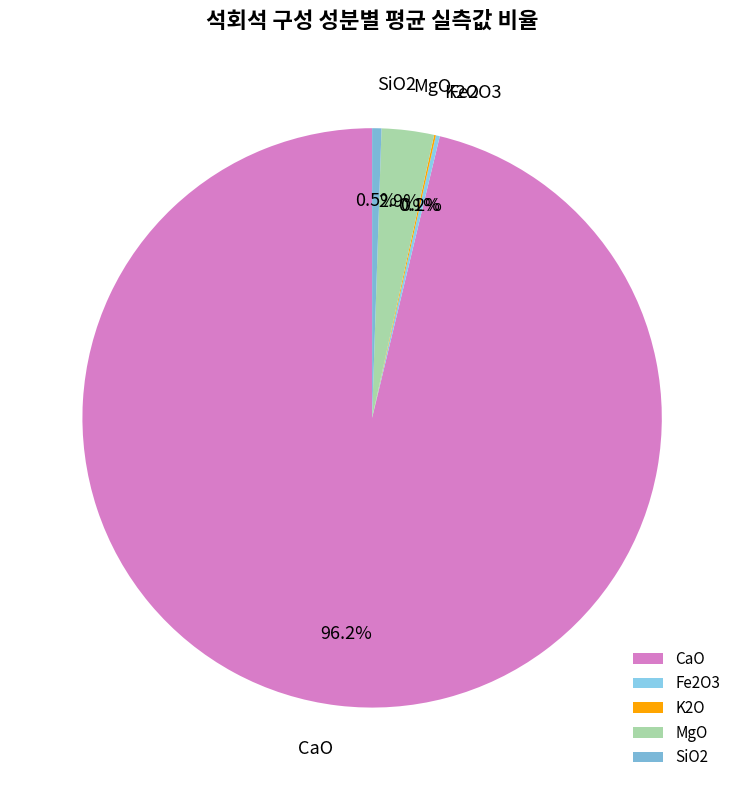

To the nearest percent, what is the difference between the largest and smallest slice percentages?

96%